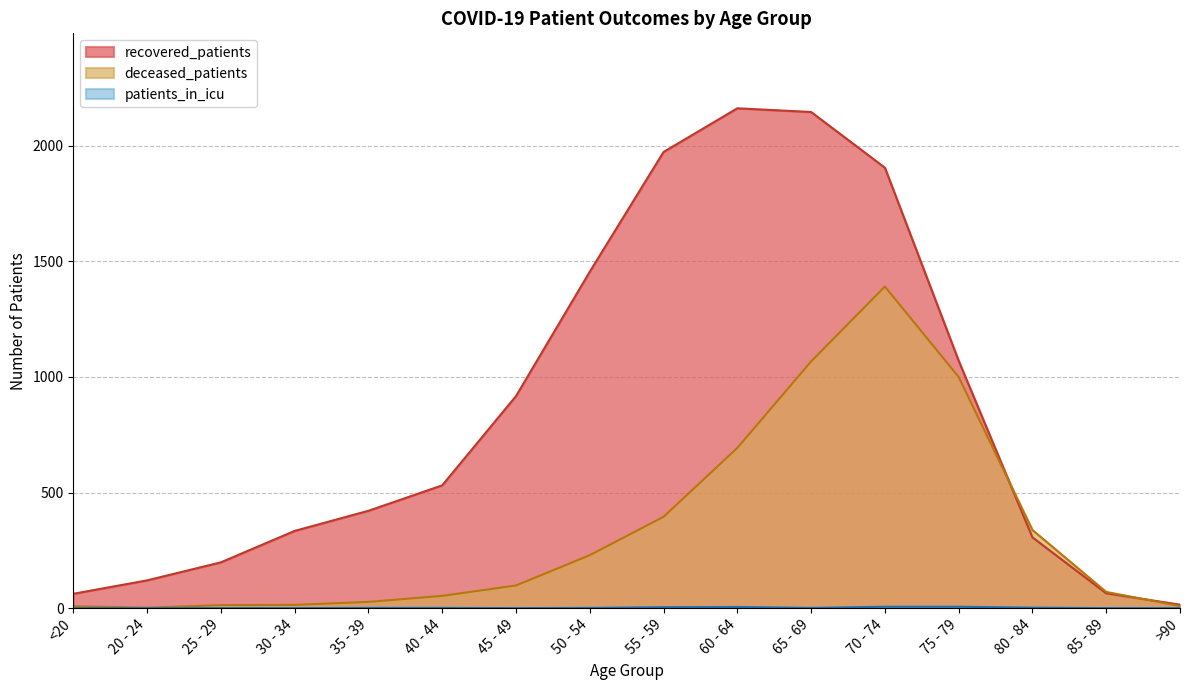

The value of patients_in_icu at 40 - 44 is 2. True or false?

False